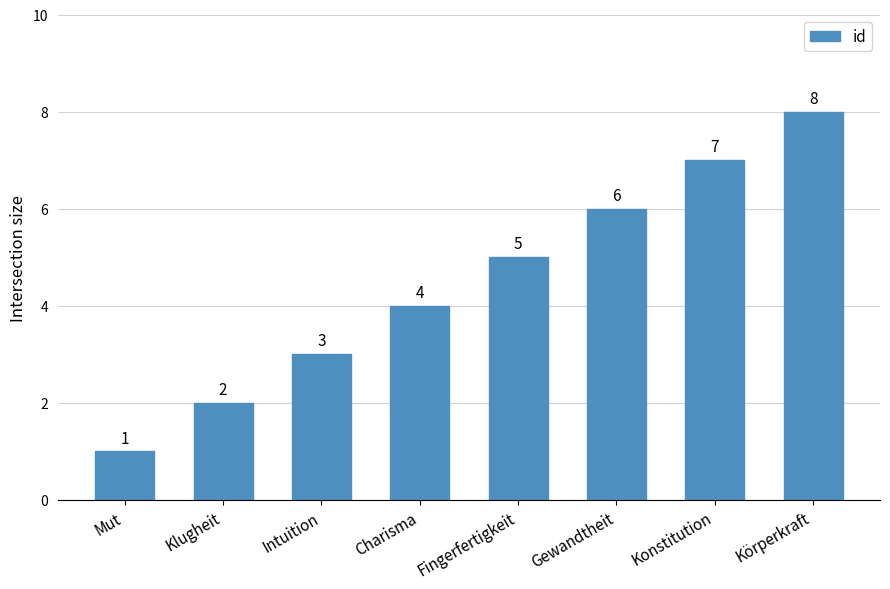

At which label is the value closest to 4?

Charisma